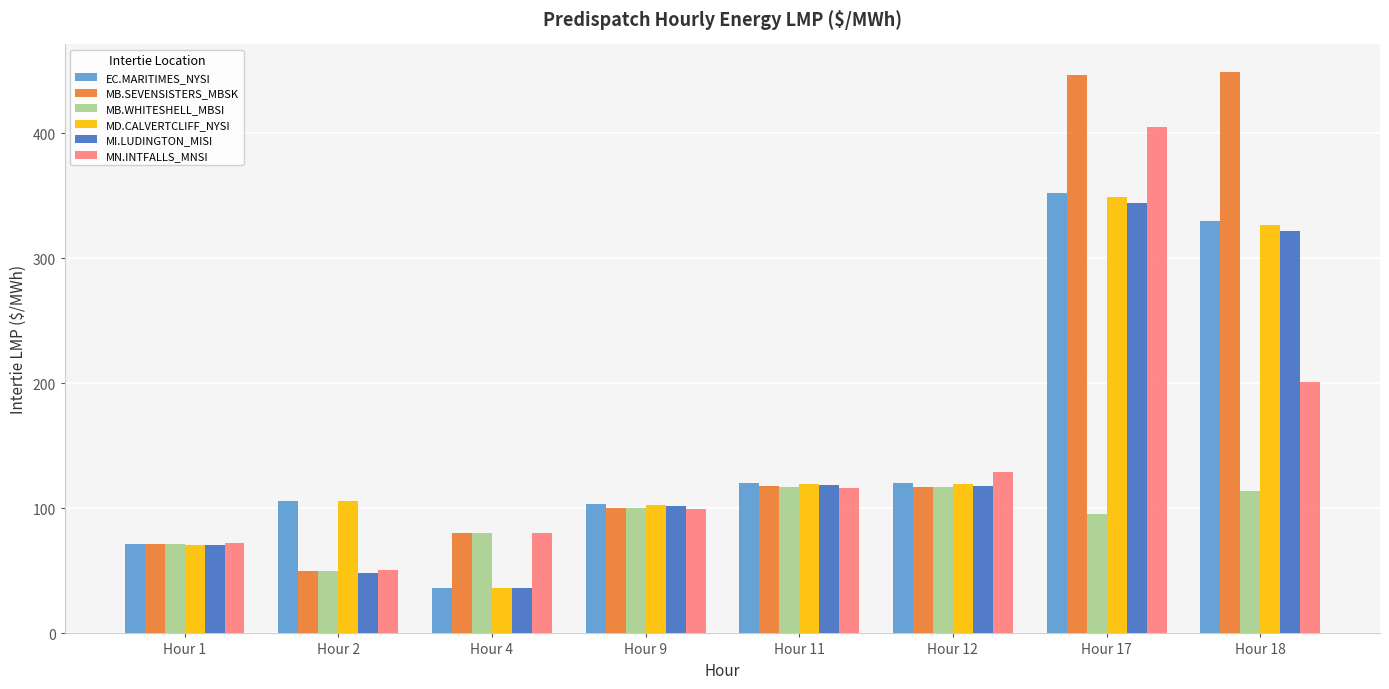

What are all the series names shown in the legend?

EC.MARITIMES_NYSI, MB.SEVENSISTERS_MBSK, MB.WHITESHELL_MBSI, MD.CALVERTCLIFF_NYSI, MI.LUDINGTON_MISI, MN.INTFALLS_MNSI